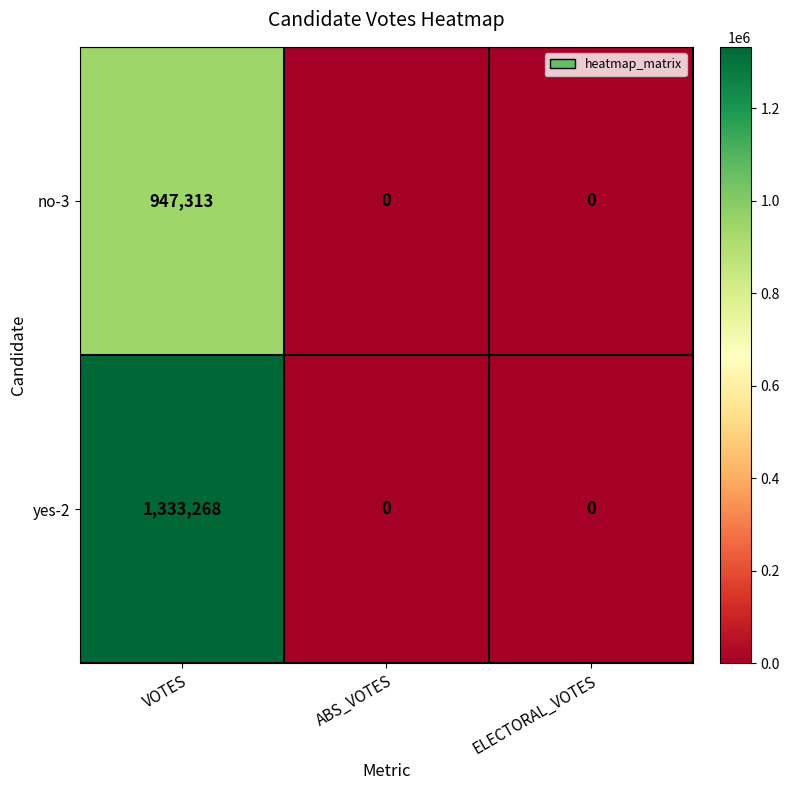

How many values in no-3 are above zero?

1